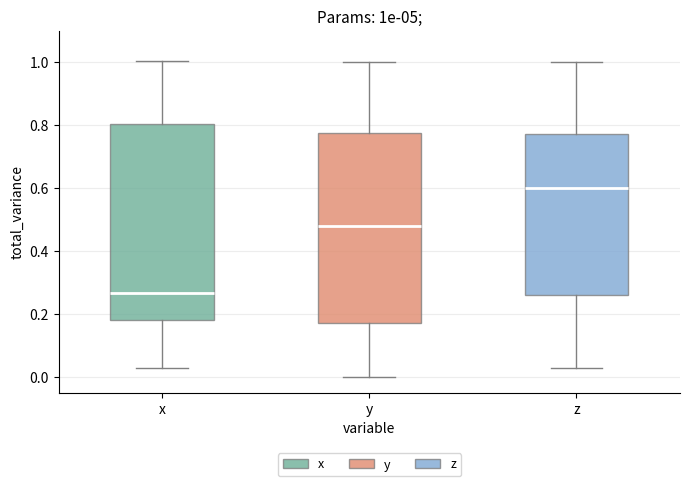

Reading left to right, read every box against the y-axis: the position of its median line, the range the box covers, and the ends of its whiskers. The values are not printed on the chart, so give them approximately, as read against the axis.

x: median 0.26, box 0.18 to 0.80, whiskers 0.02 to 1.00
y: median 0.48, box 0.18 to 0.78, whiskers 0.00 to 1.00
z: median 0.60, box 0.26 to 0.78, whiskers 0.02 to 1.00